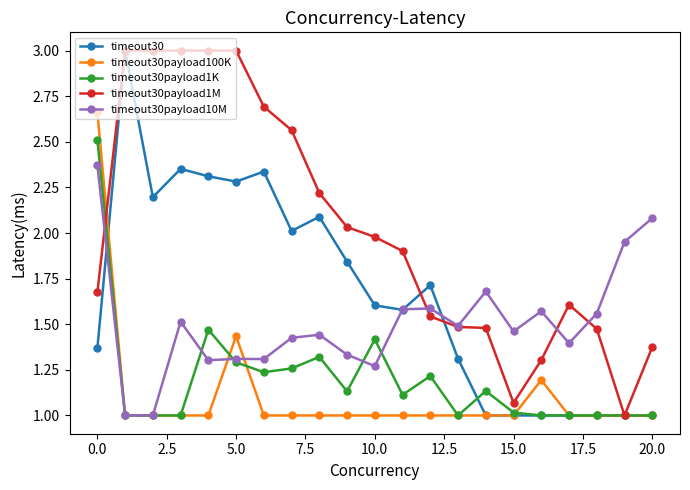

True or false: timeout30 has more than 2 points higher than both neighbors.

True